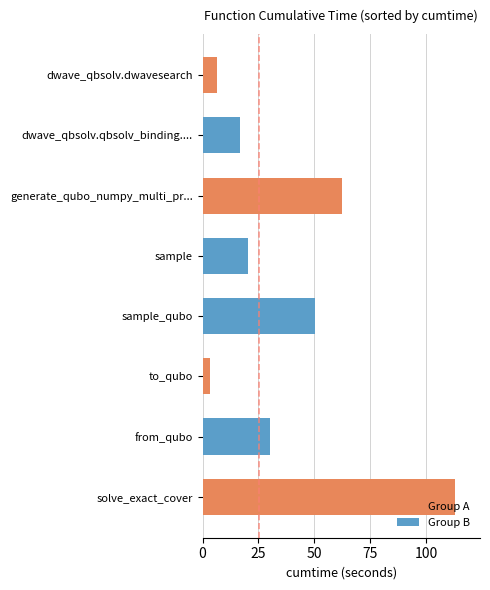

What is the maximum value shown in the chart?

112.9